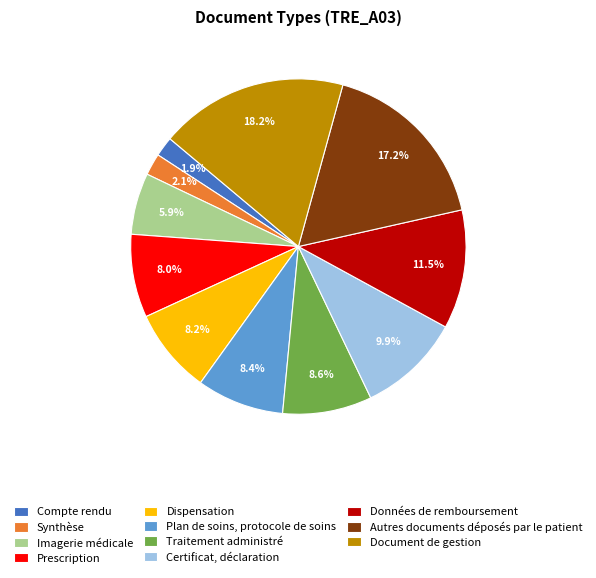

To the nearest percent, what is the difference between the Traitement administré and Imagerie médicale slice percentages?

3%